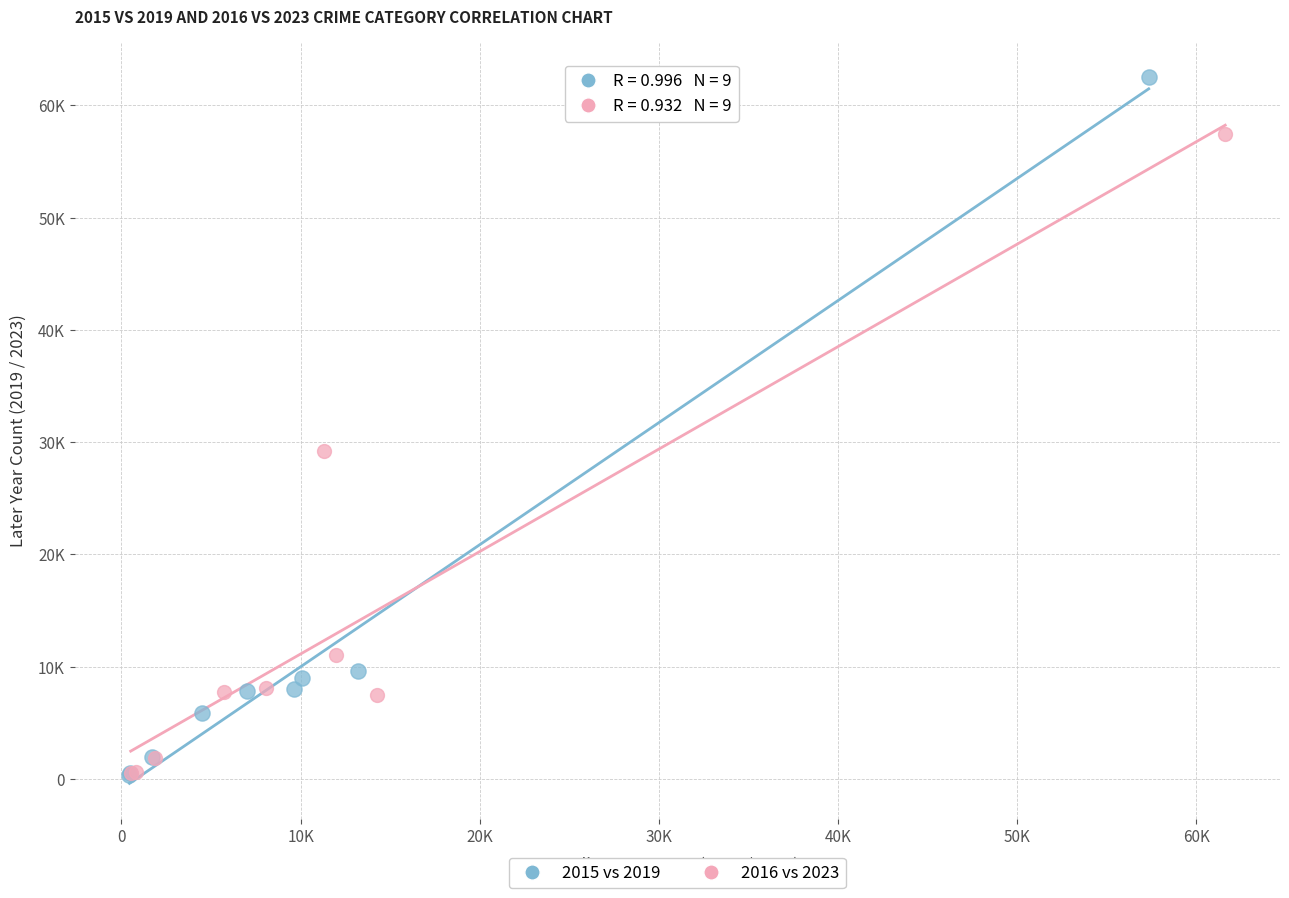

What are all the series names shown in the legend?

2015 vs 2019, 2016 vs 2023